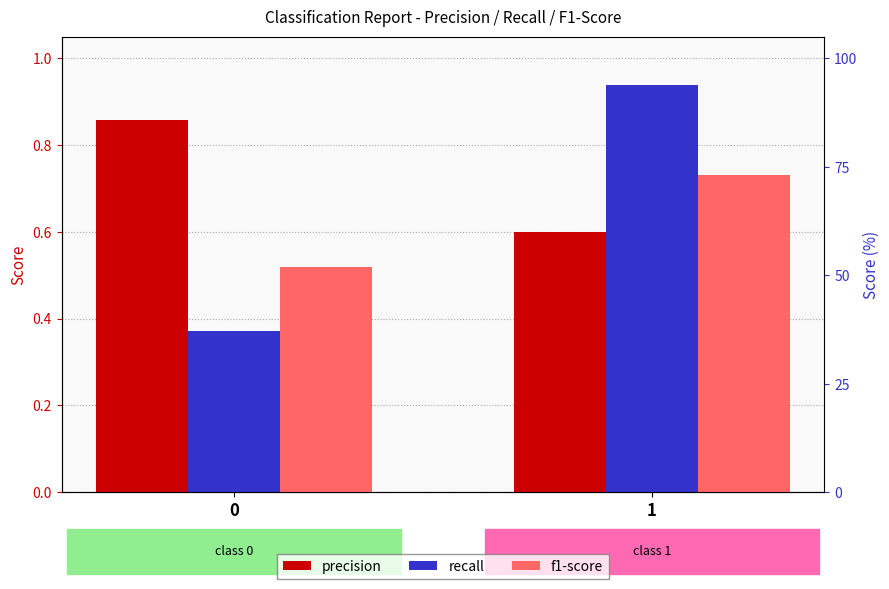

Rank the series by their maximum value, from lowest to highest.

f1-score, precision, recall